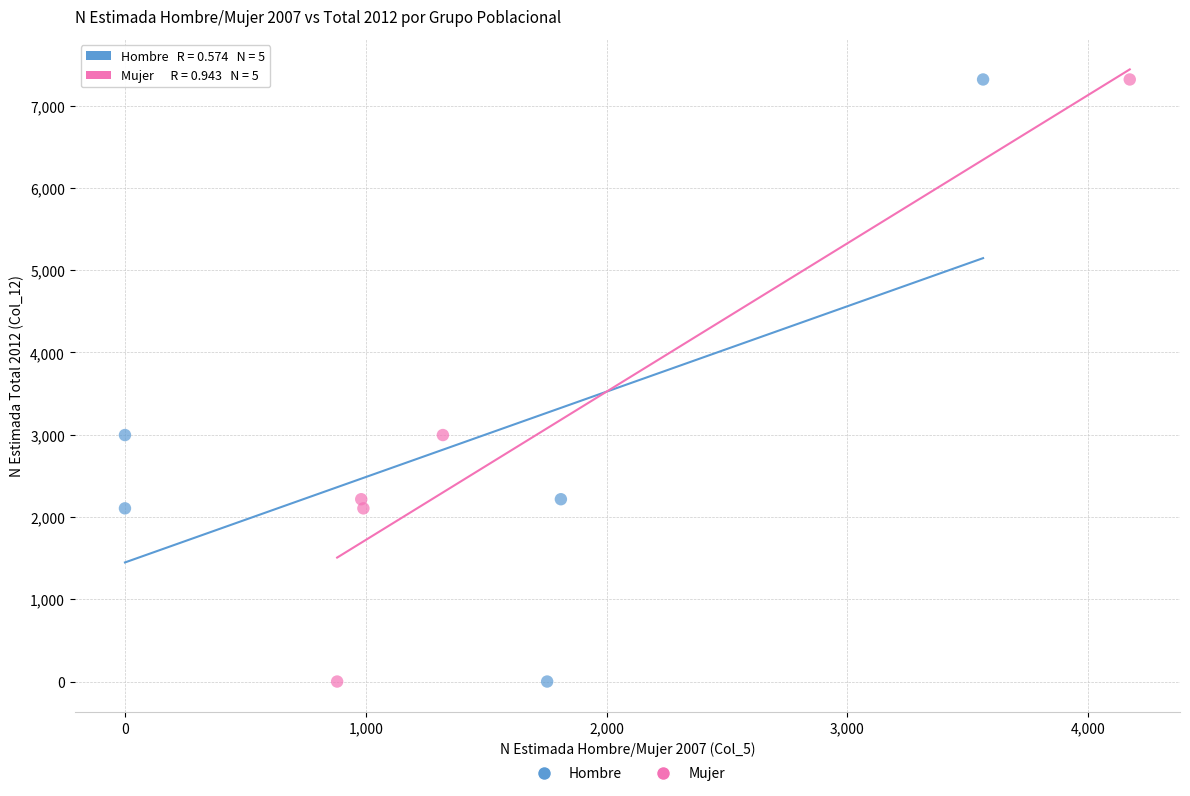

What are all the series names shown in the legend?

Hombre, Mujer